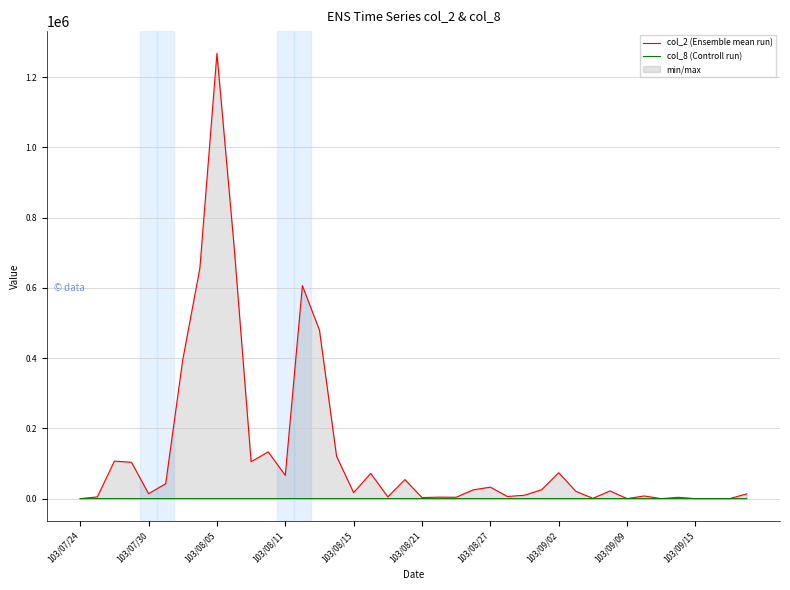

Where is the first local maximum for col_8 (Controll run)?

103/08/11